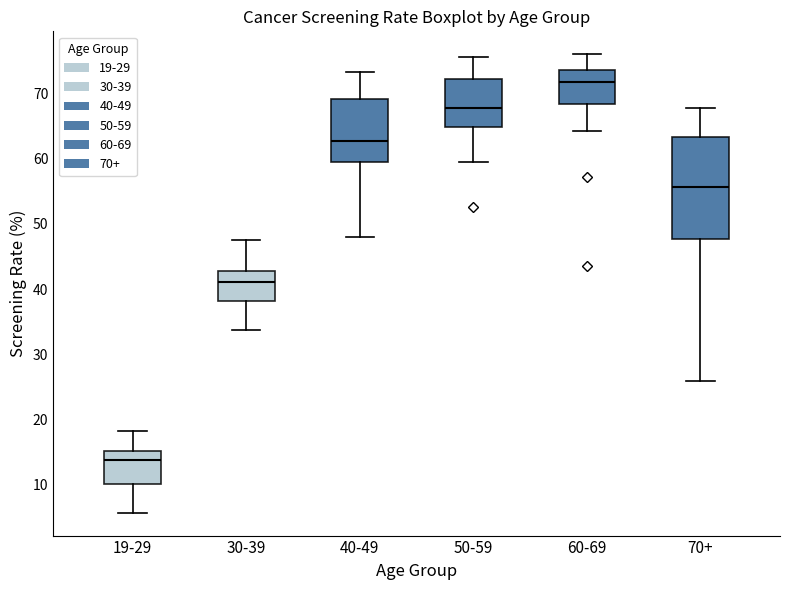

Where does the lower whisker of the box for 19-29 end on the y-axis? The values are not printed on the chart, so give them approximately, as read against the axis.

6